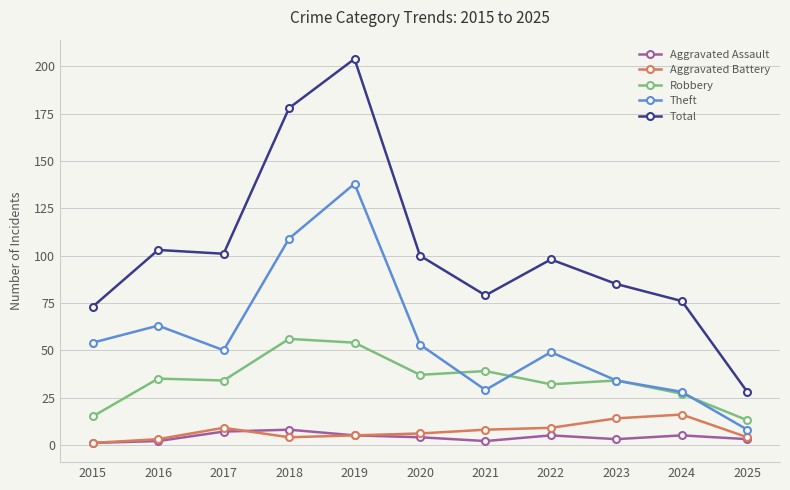

What is the spread (max minus min) of values at 2016?

101